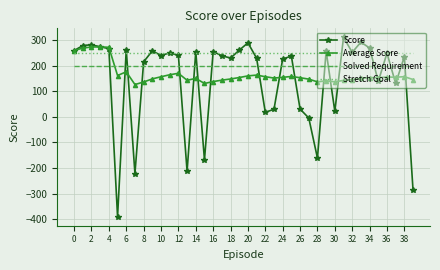

What is the difference between the maximum and second lowest values in the Average Score series?

142.7